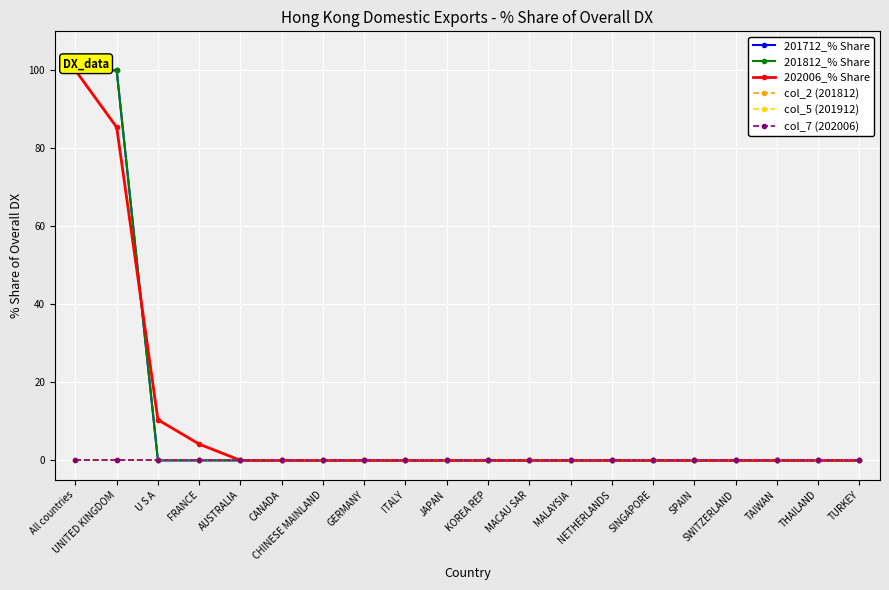

Is it true that col_5 (201912) equals 0.0 at CANADA?

True